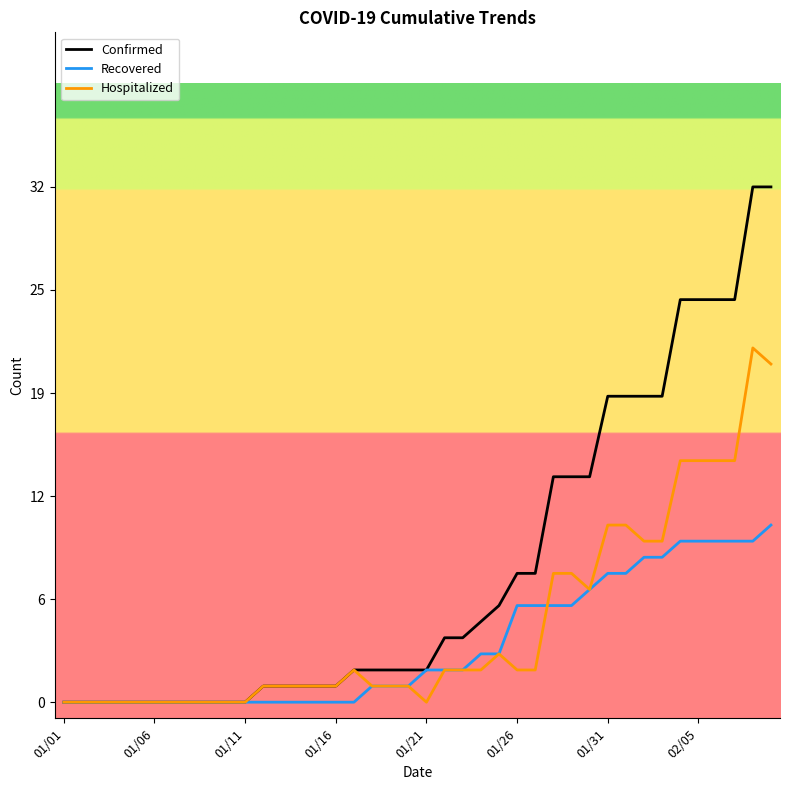

What are all the series names shown in the legend?

Confirmed, Recovered, Hospitalized